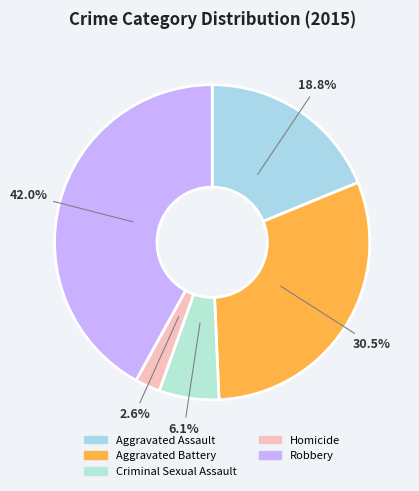

What portion of the pie excludes Aggravated Battery?

69.5%